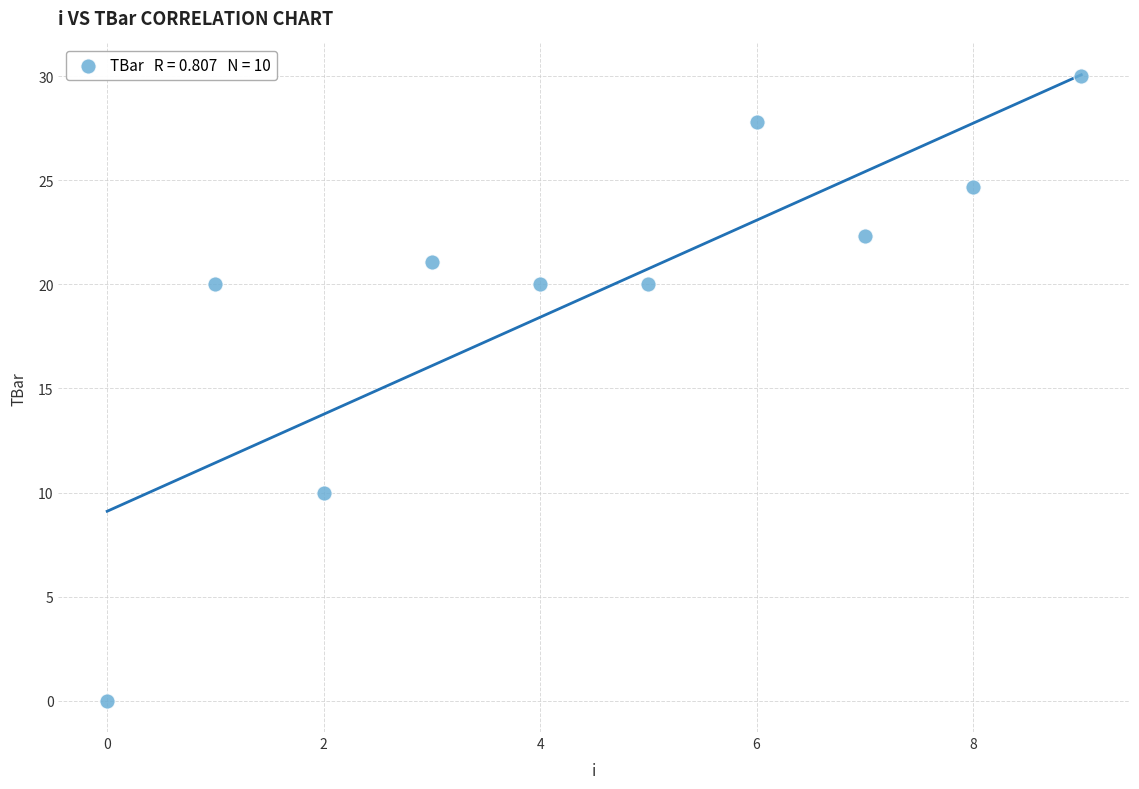

What is the average Y value?

19.6